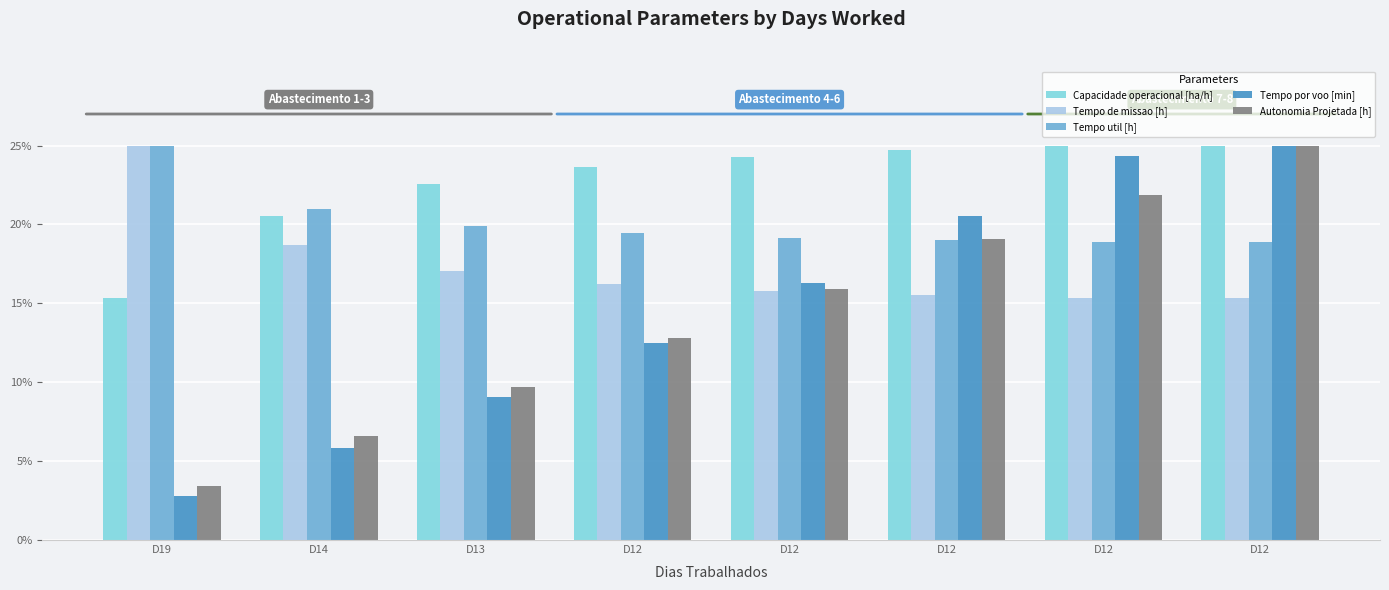

Is the value of Tempo de missao [h] at D12 greater than the value of Capacidade operacional [ha/h] at D12?

No